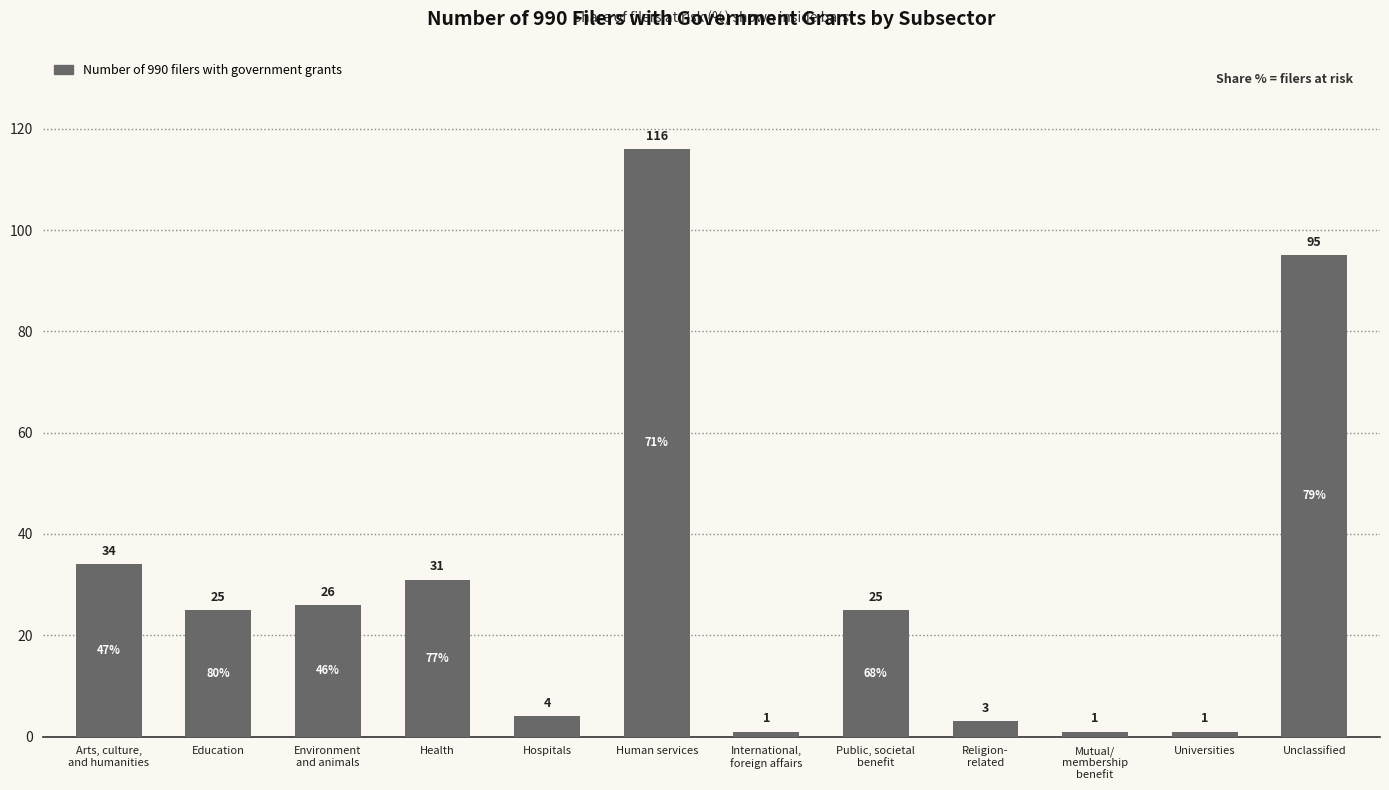

What is the smallest value displayed?

1